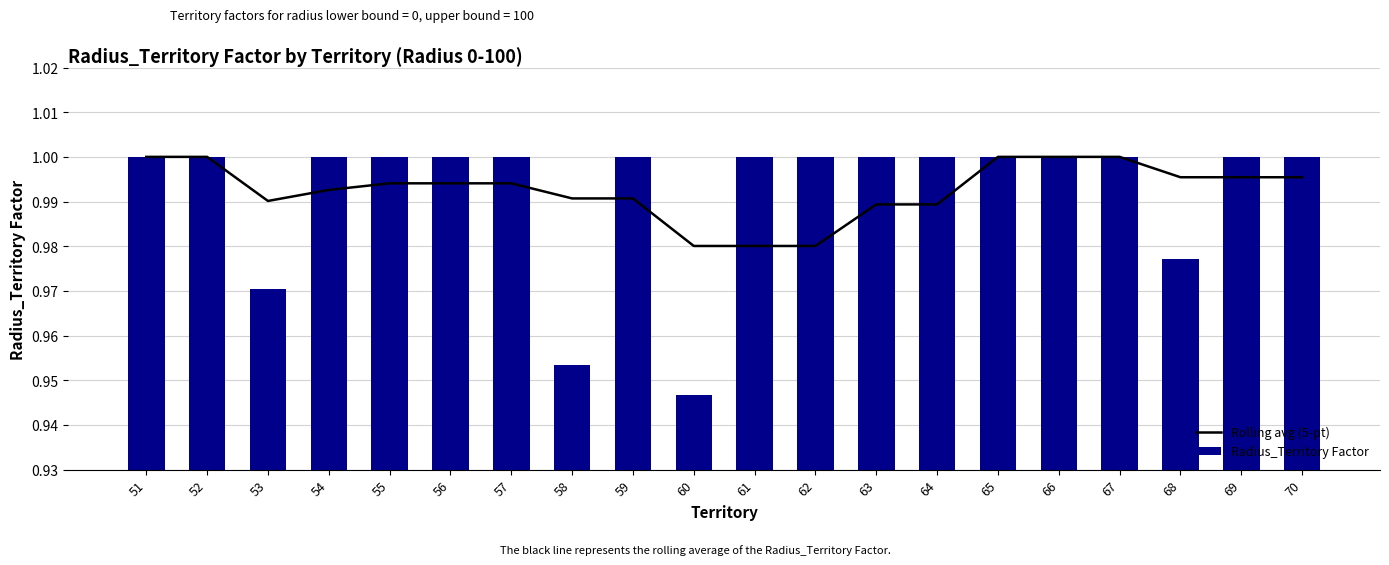

At which label is Radius_Territory Factor closest to 0?

60